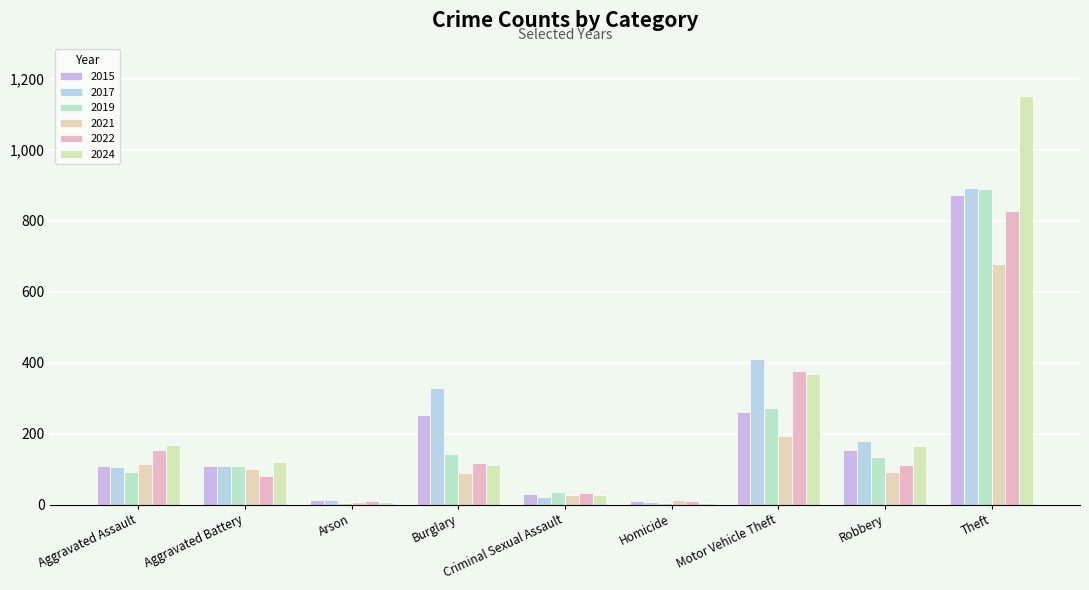

Where does the 2015 series first go above 110?

Burglary